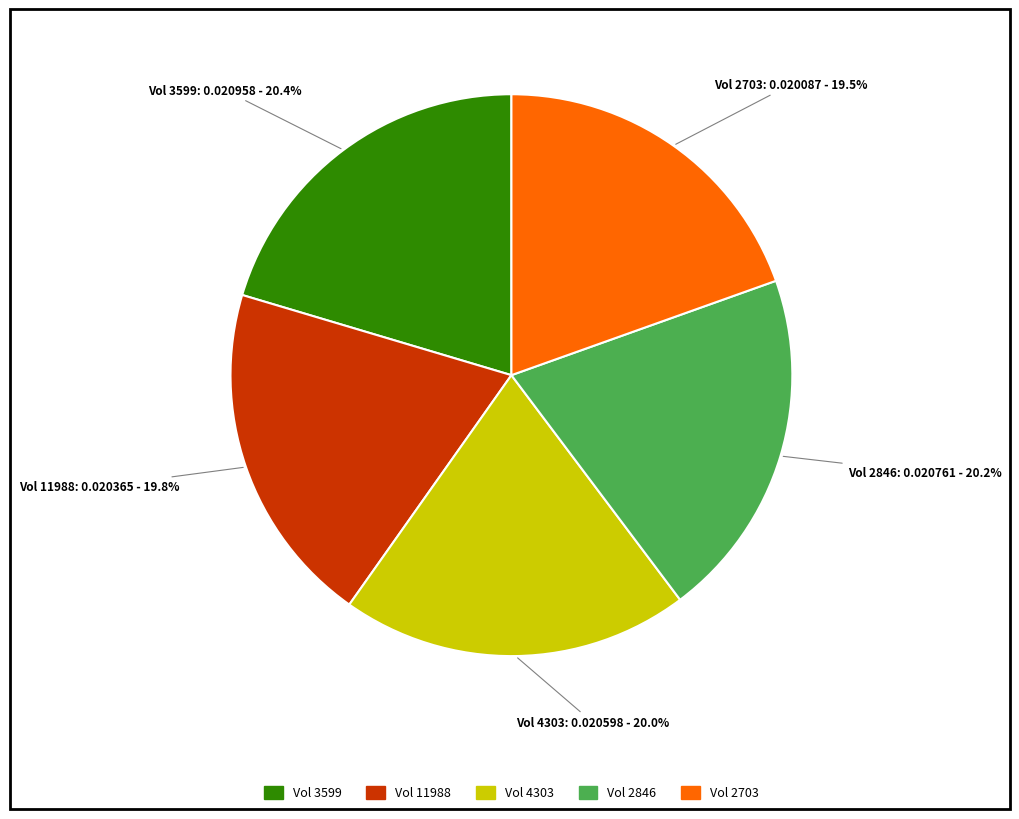

Does any single category account for the majority?

No